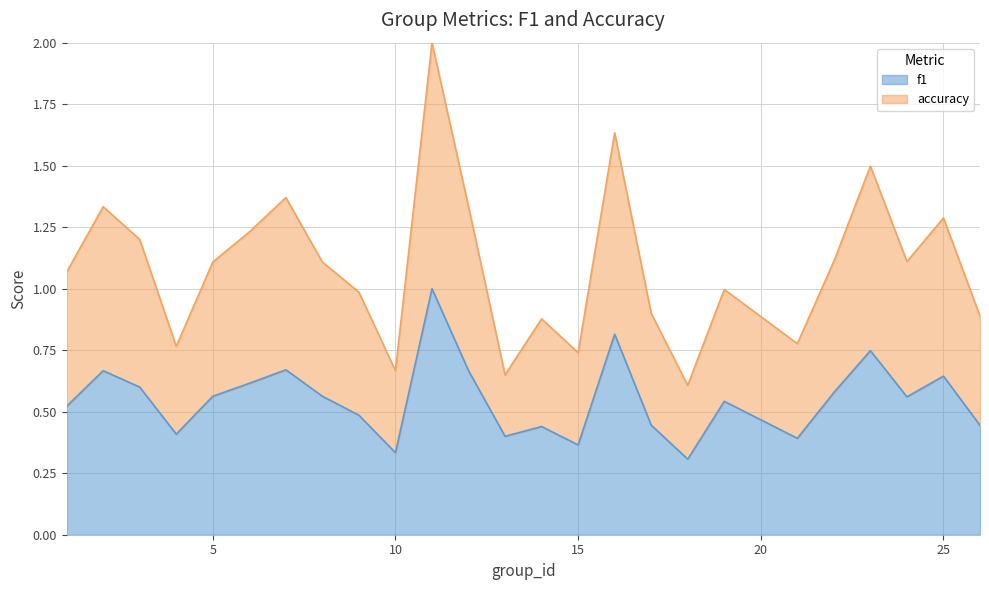

Which series has the largest total across all categories?

accuracy